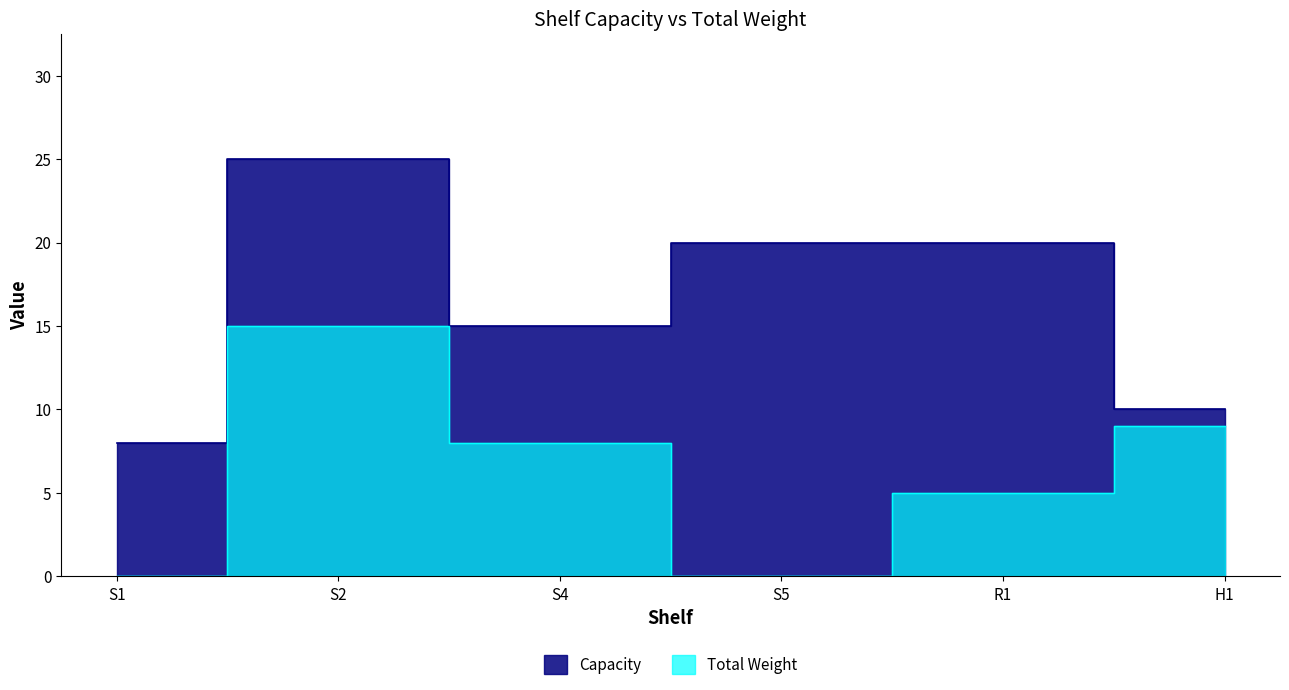

What are all the series names shown in the legend?

Total Weight, Capacity